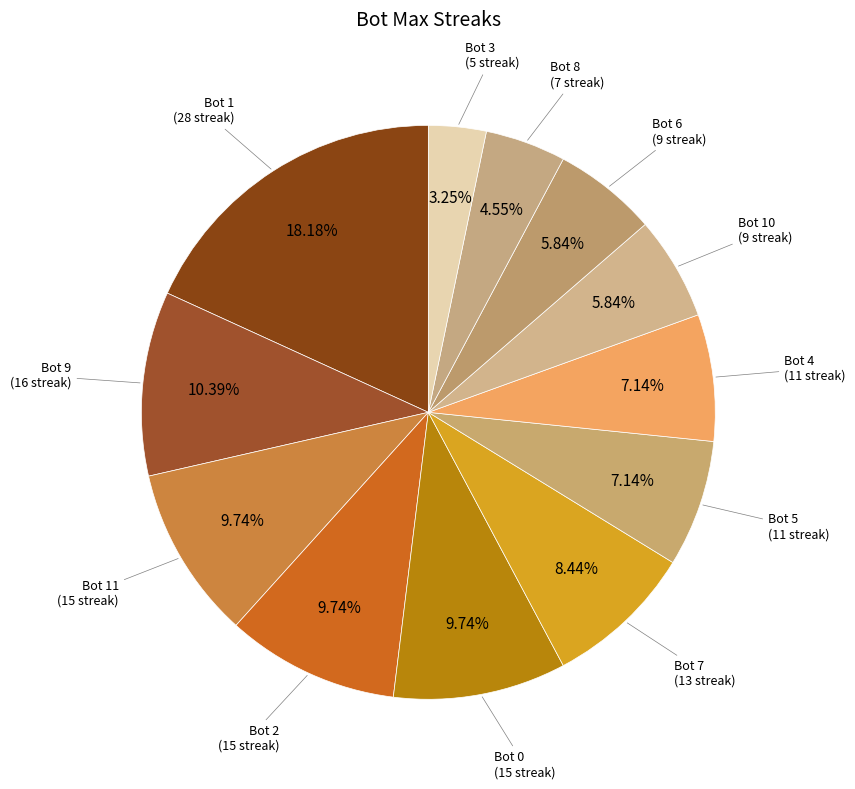

How many segments does this pie chart have?

12